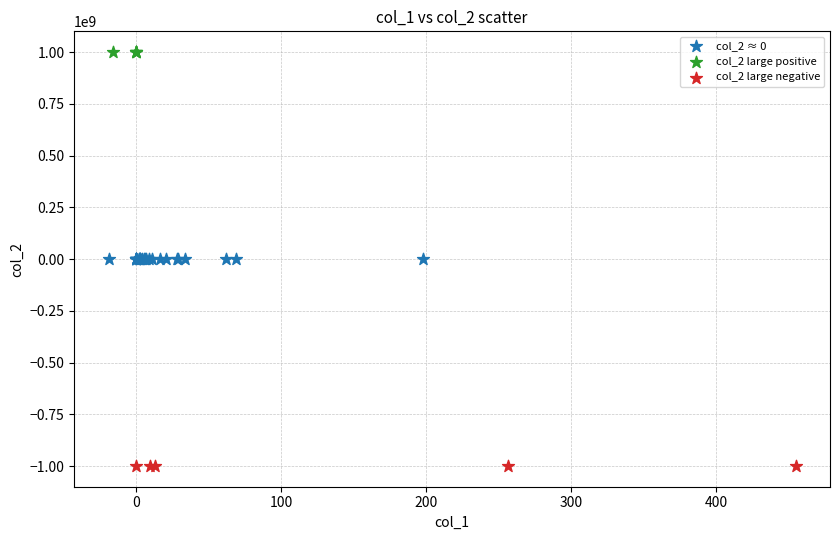

Which series contains the lowest Y value?

col_2 large negative